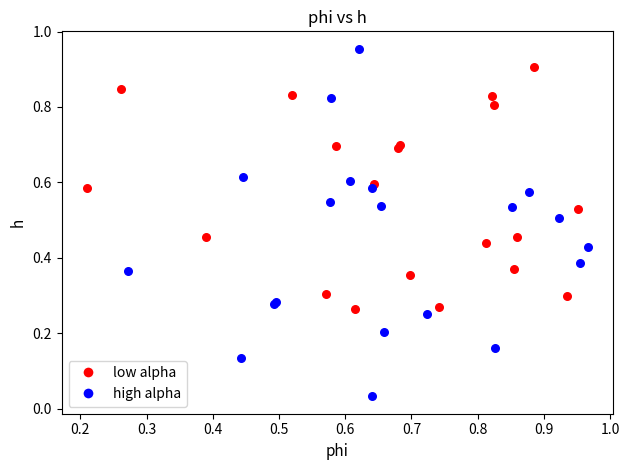

Which series has the widest spread of Y values?

high alpha